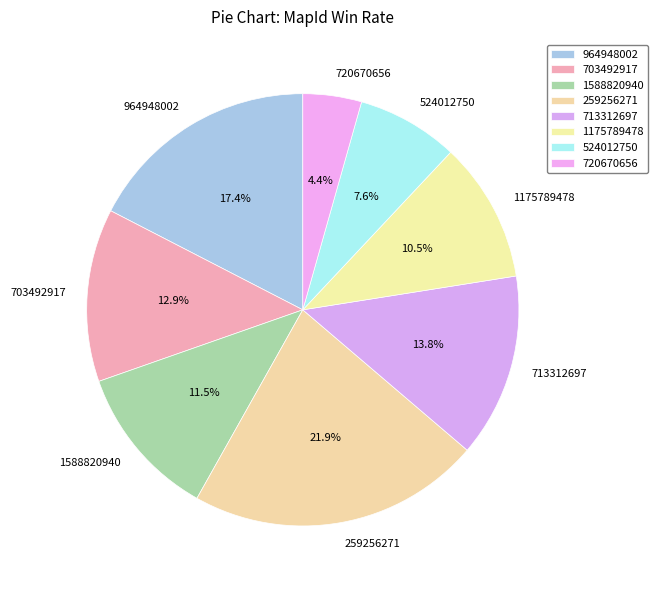

Combined, what portion of the pie is 259256271 and 964948002?

39.3%